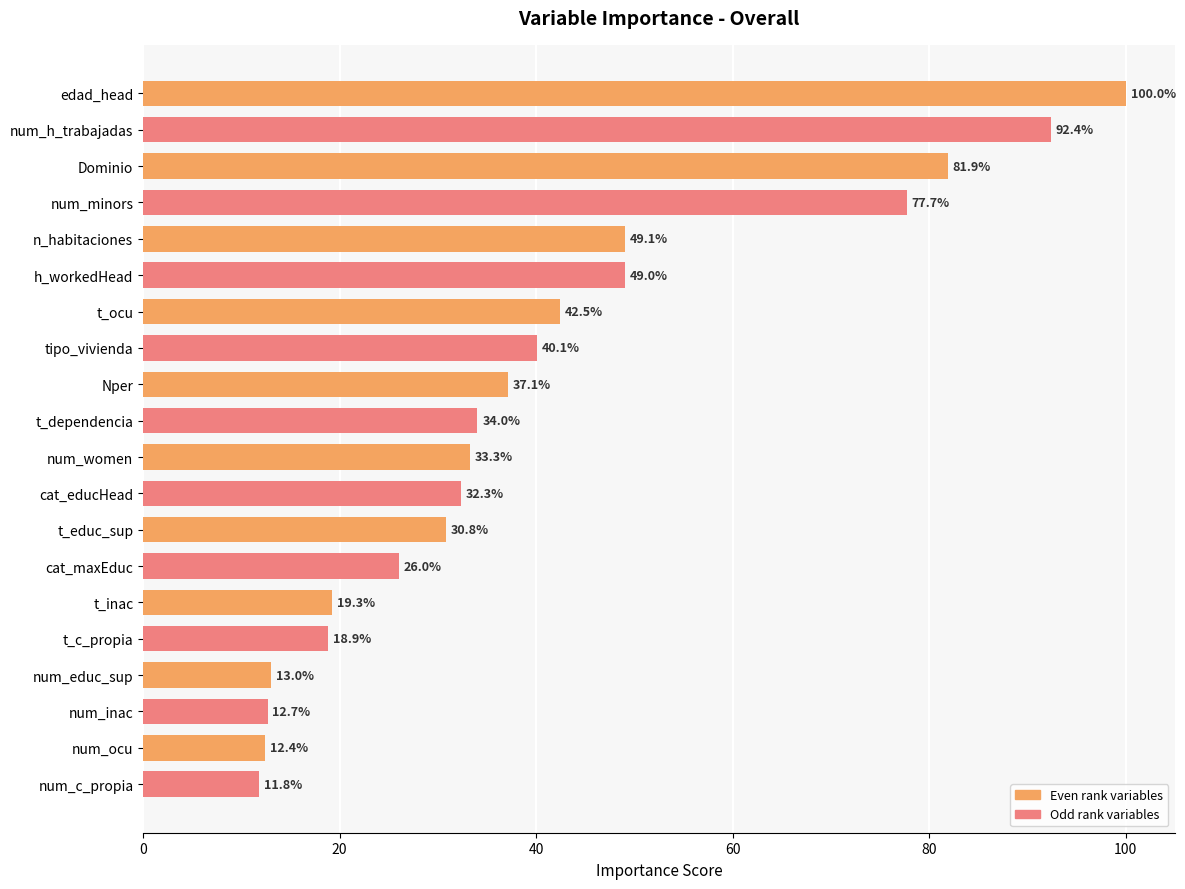

What is the greatest value displayed?

100.0